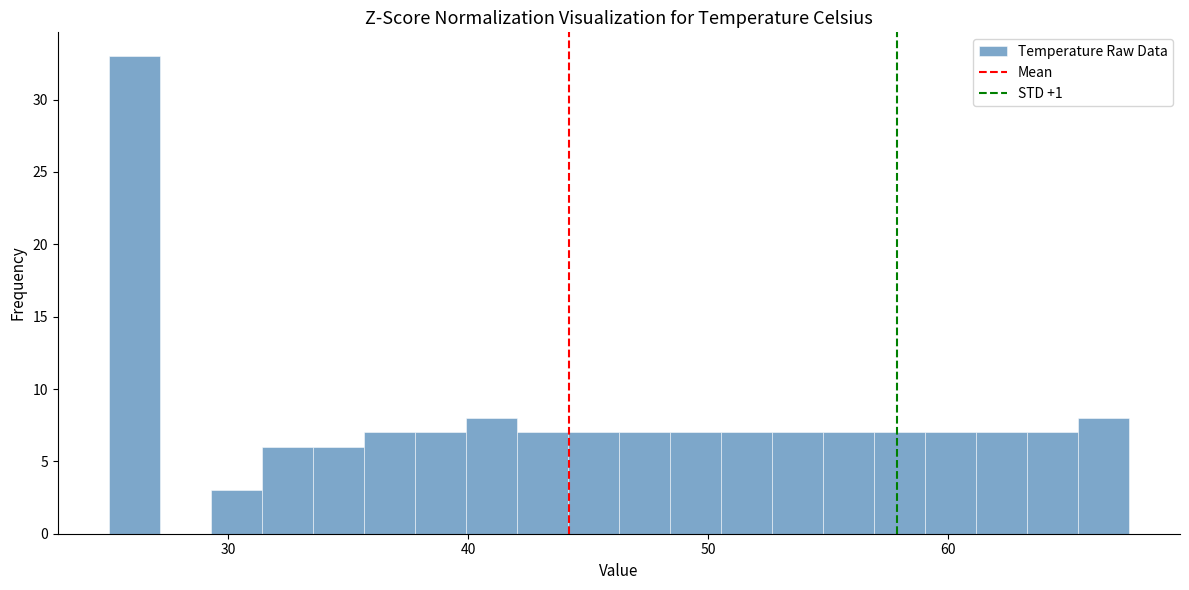

Read against the x-axis, roughly where is the centre of the tallest bar?

26